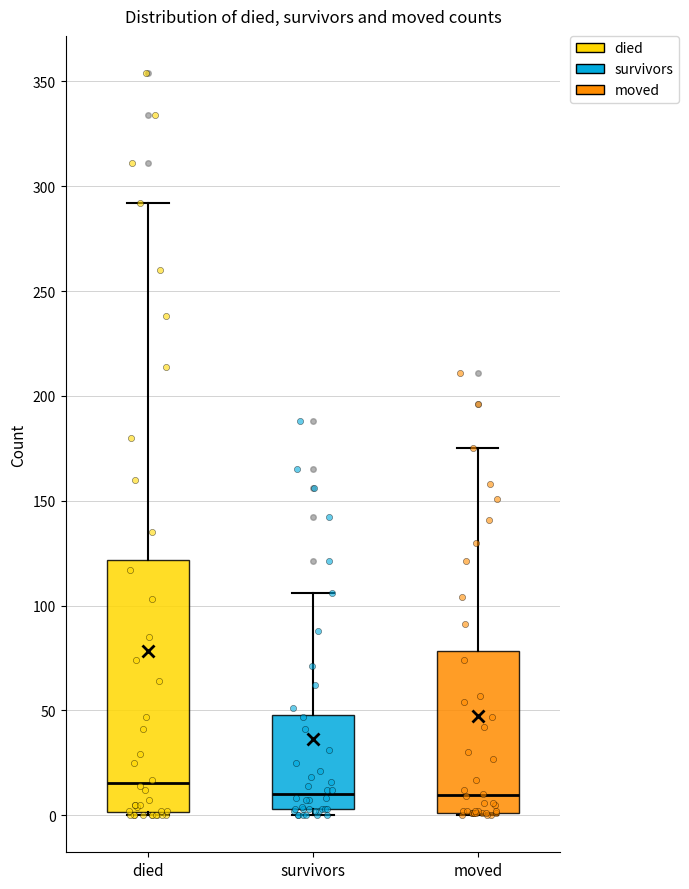

Which box is the tallest, from its lower edge to its upper edge?

died